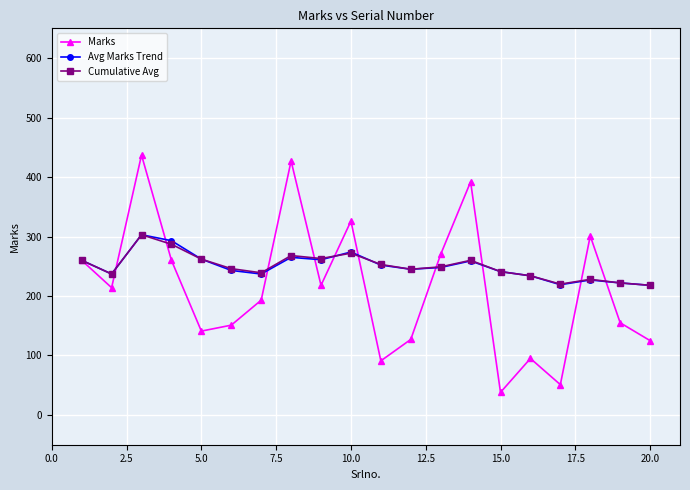

True or false: Marks has more than 0 points higher than both neighbors.

True